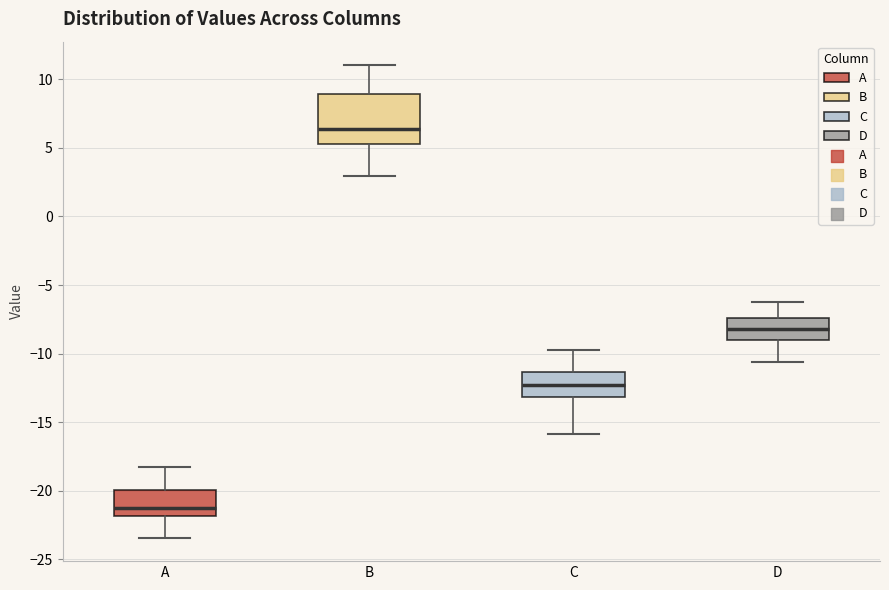

Reading left to right, transcribe this box plot: for each box, give where its median line is, the range the box spans, and where its two whiskers end, as read against the y-axis. The values are not printed on the chart, so give them approximately, as read against the axis.

A: median -21.0, box -22.0 to -20.0, whiskers -23.5 to -18.0
B: median 6.5, box 5.0 to 9.0, whiskers 3.0 to 11.0
C: median -12.5, box -13.0 to -11.5, whiskers -16.0 to -10.0
D: median -8.0, box -9.0 to -7.5, whiskers -10.5 to -6.5